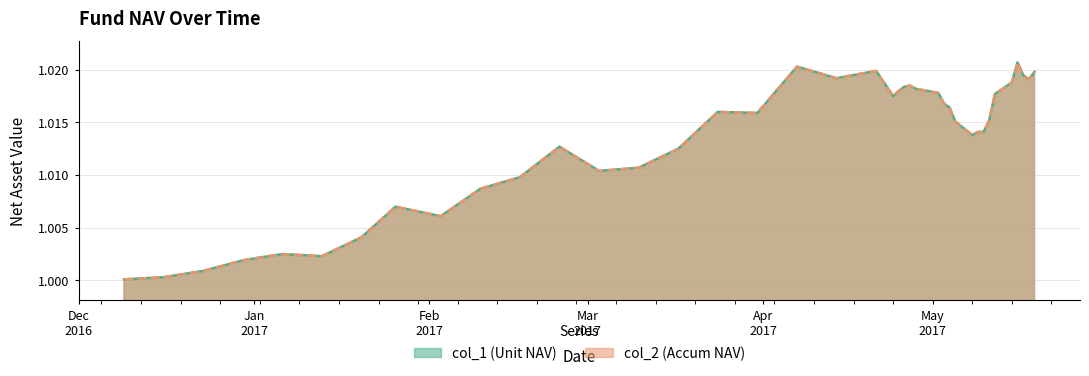

What is the label of the 40th point from the right?

2016-12-09